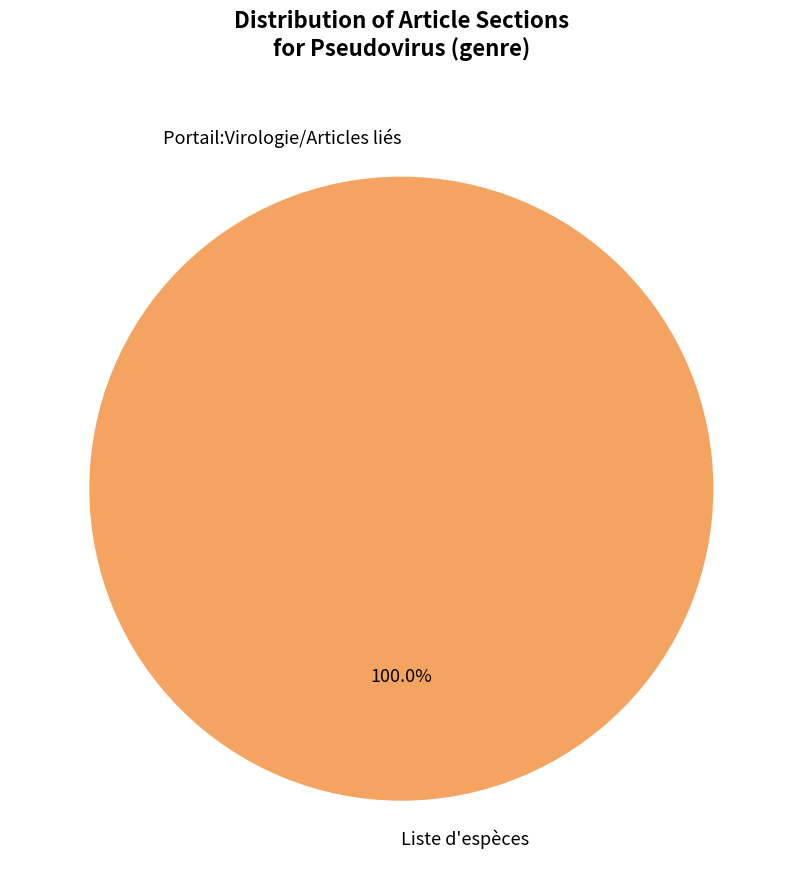

Which slice is the largest?

Liste d'espèces